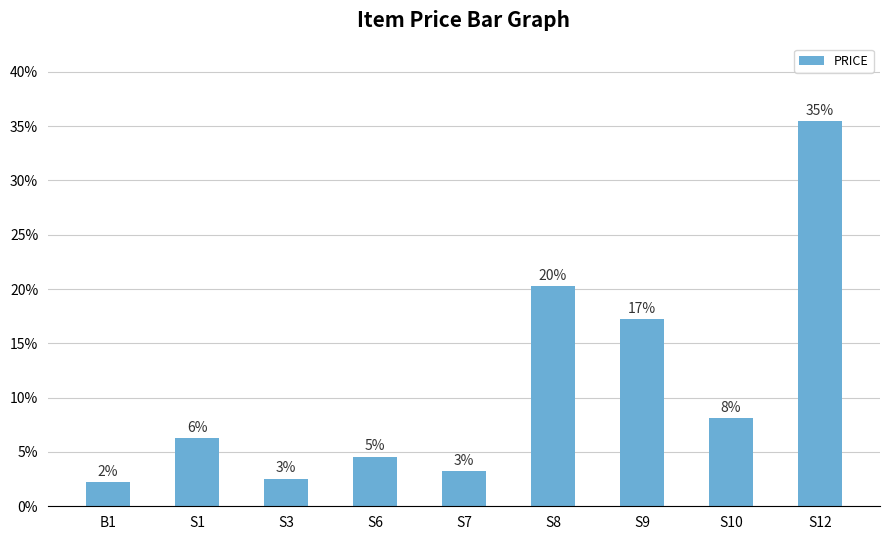

Are the bars horizontal?

No